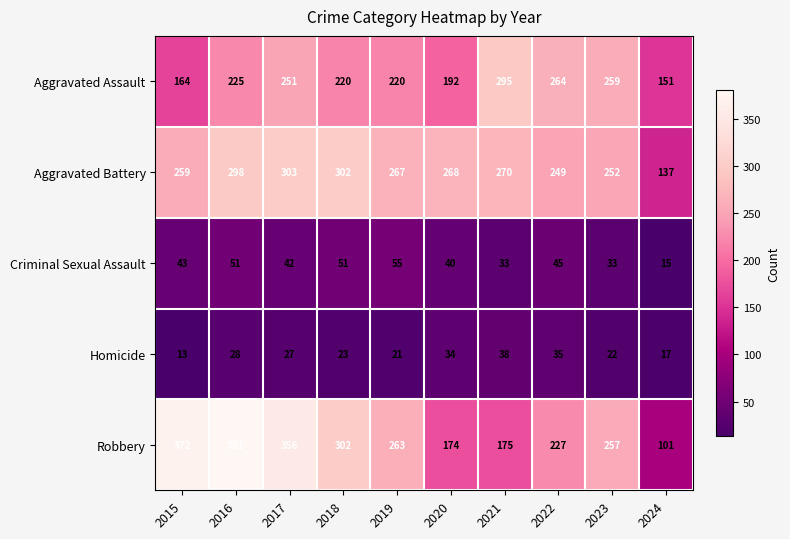

What is the difference between the highest and lowest values at 2015?

359